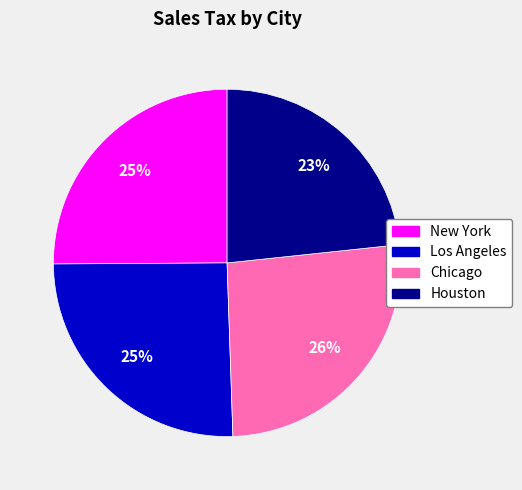

Which slice is the largest?

Chicago